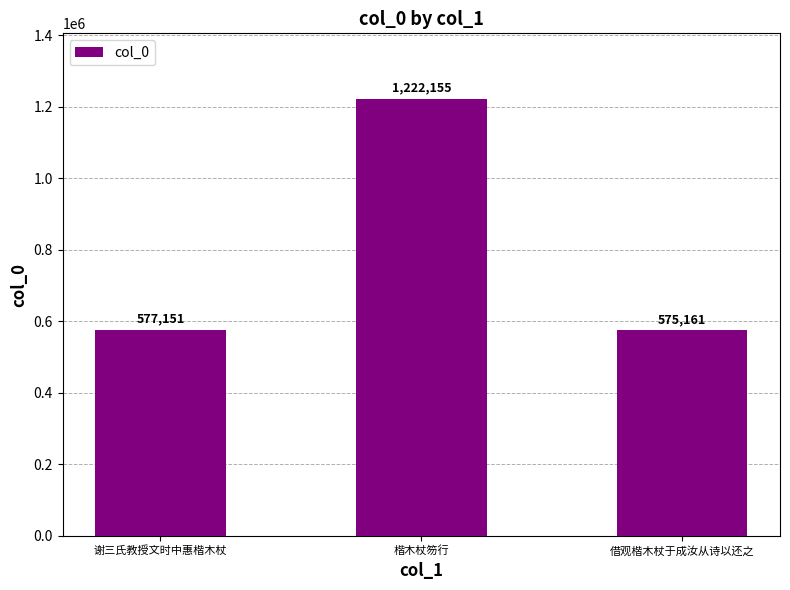

Which label corresponds to the largest value in the chart?

楷木杖笏行